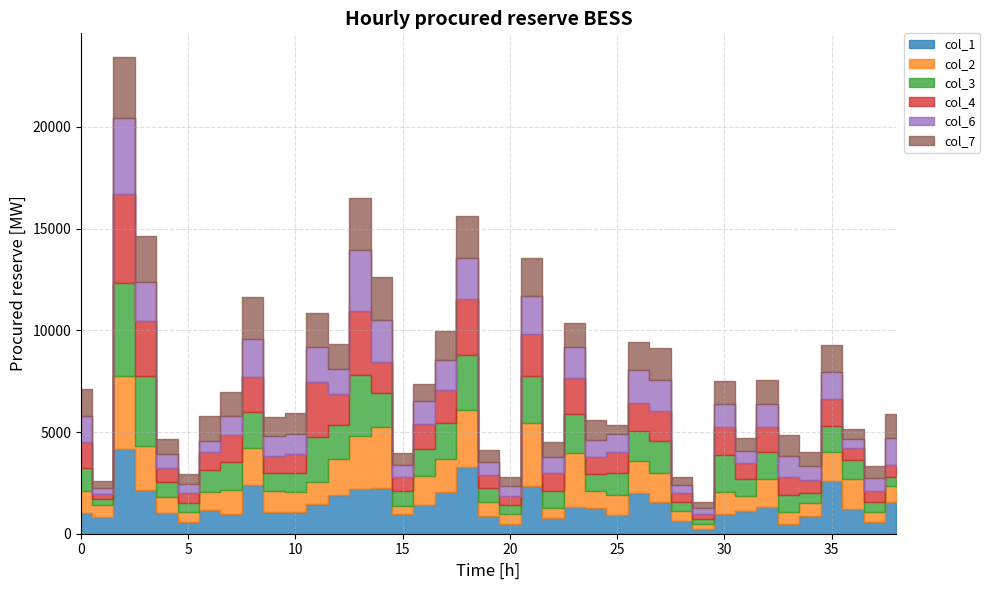

Where is col_6 nearest to the value 2002?

18